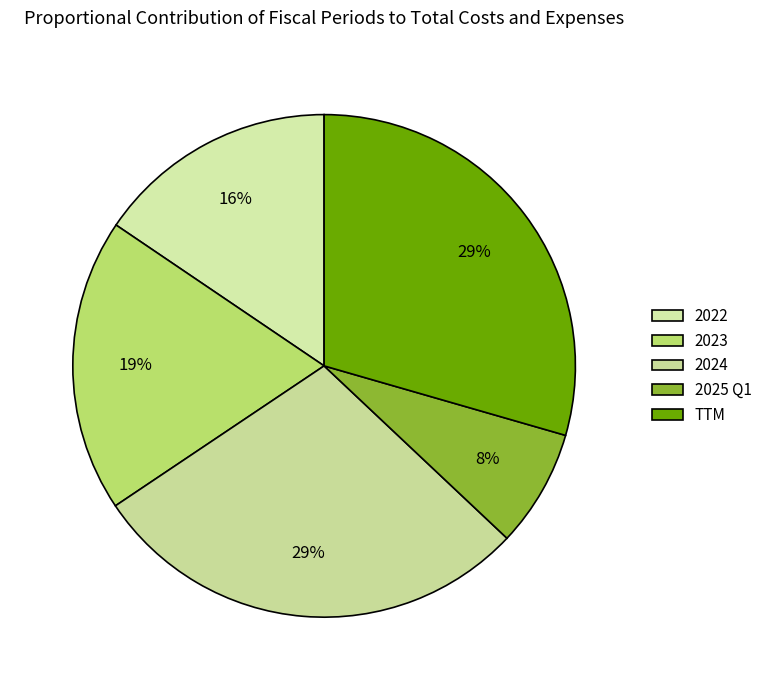

Combined, what portion of the pie is 2024 and 2025 Q1?

36.1%